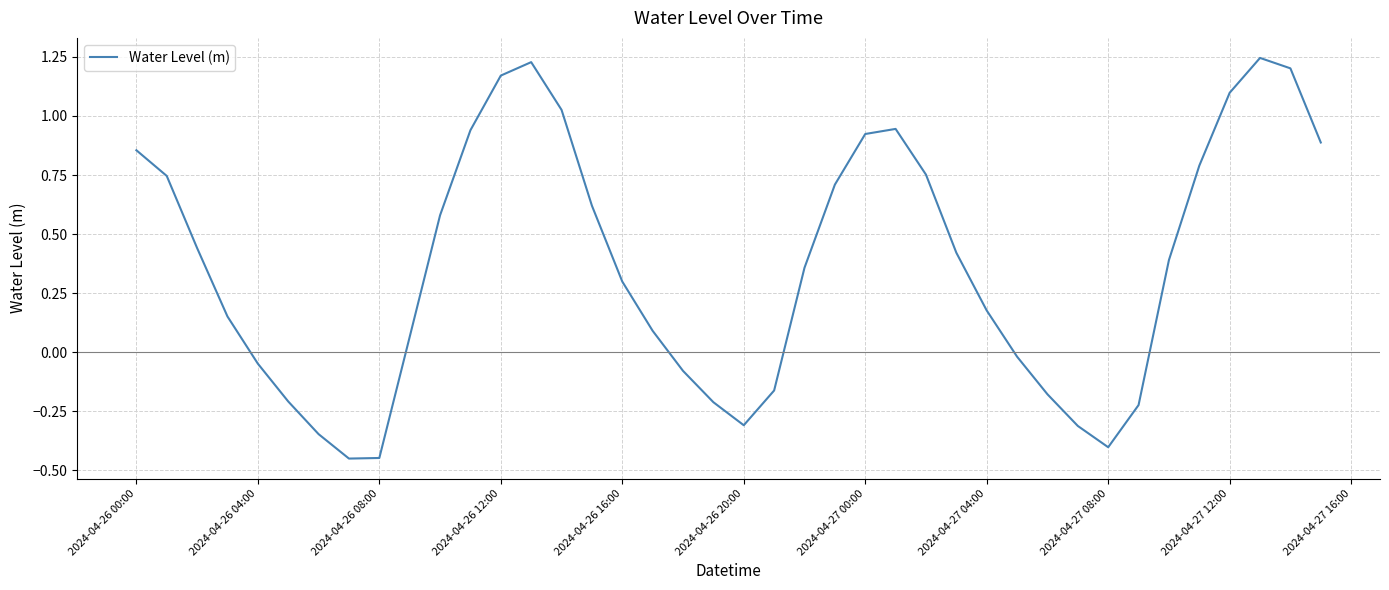

What is the difference between the maximum and minimum values?

1.7